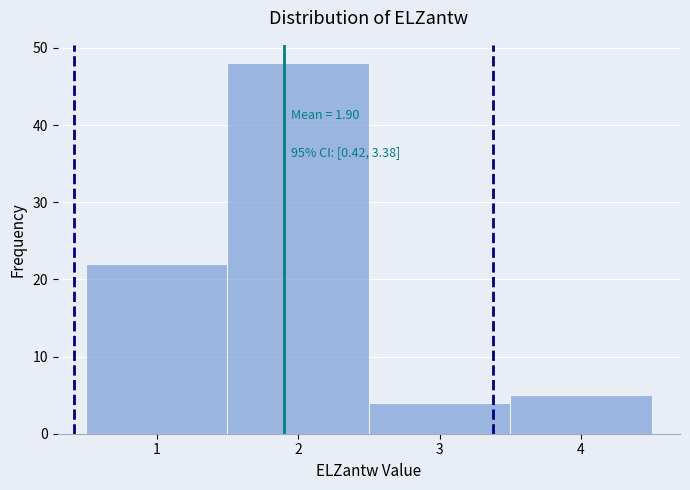

Over which range of the x-axis is the bar tallest?

1.5 to 2.5